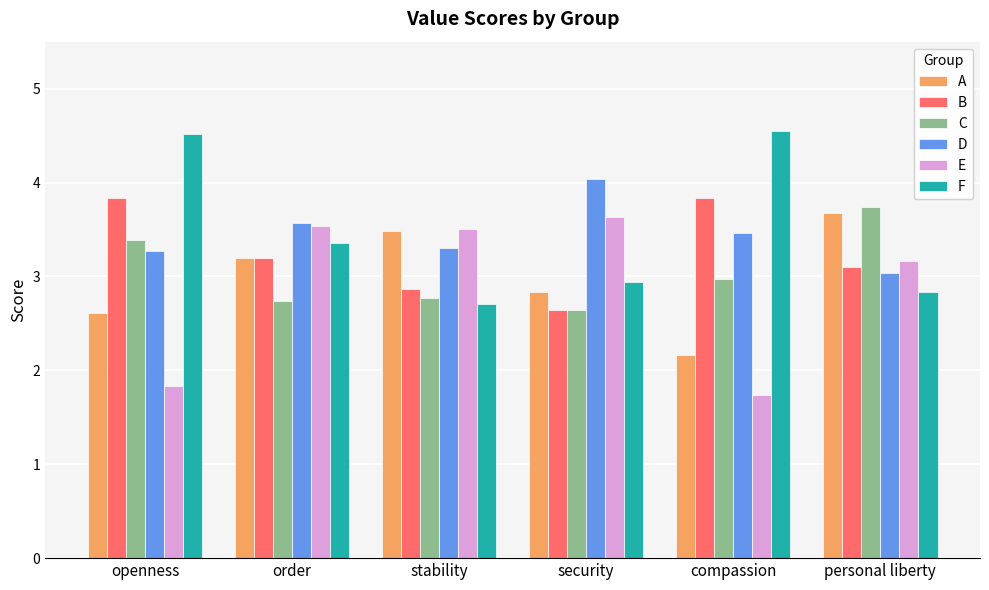

What is the label of the 6th bar from the right?

openness